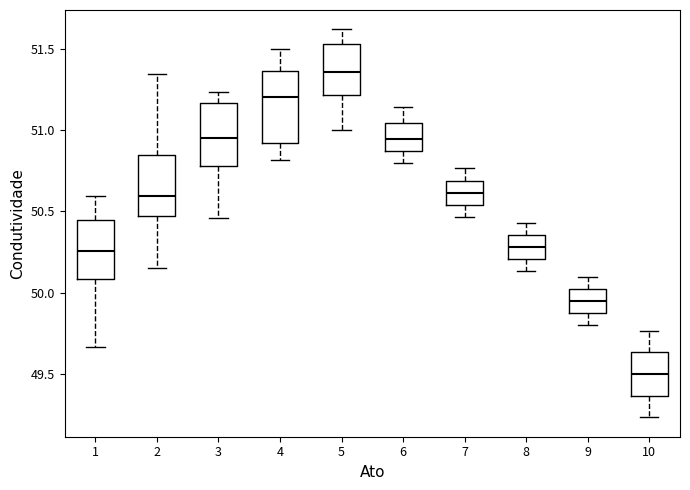

Reading left to right, read every box against the y-axis: the position of its median line, the range the box covers, and the ends of its whiskers. The values are not printed on the chart, so give them approximately, as read against the axis.

1: median 50.25, box 50.10 to 50.45, whiskers 49.65 to 50.60
2: median 50.60, box 50.50 to 50.85, whiskers 50.15 to 51.35
3: median 50.95, box 50.80 to 51.15, whiskers 50.45 to 51.25
4: median 51.20, box 50.90 to 51.35, whiskers 50.80 to 51.50
5: median 51.35, box 51.20 to 51.55, whiskers 51.00 to 51.60
6: median 50.95, box 50.85 to 51.05, whiskers 50.80 to 51.15
7: median 50.60, box 50.55 to 50.70, whiskers 50.45 to 50.75
8: median 50.30, box 50.20 to 50.35, whiskers 50.15 to 50.45
9: median 49.95, box 49.85 to 50.00, whiskers 49.80 to 50.10
10: median 49.50, box 49.35 to 49.65, whiskers 49.25 to 49.75